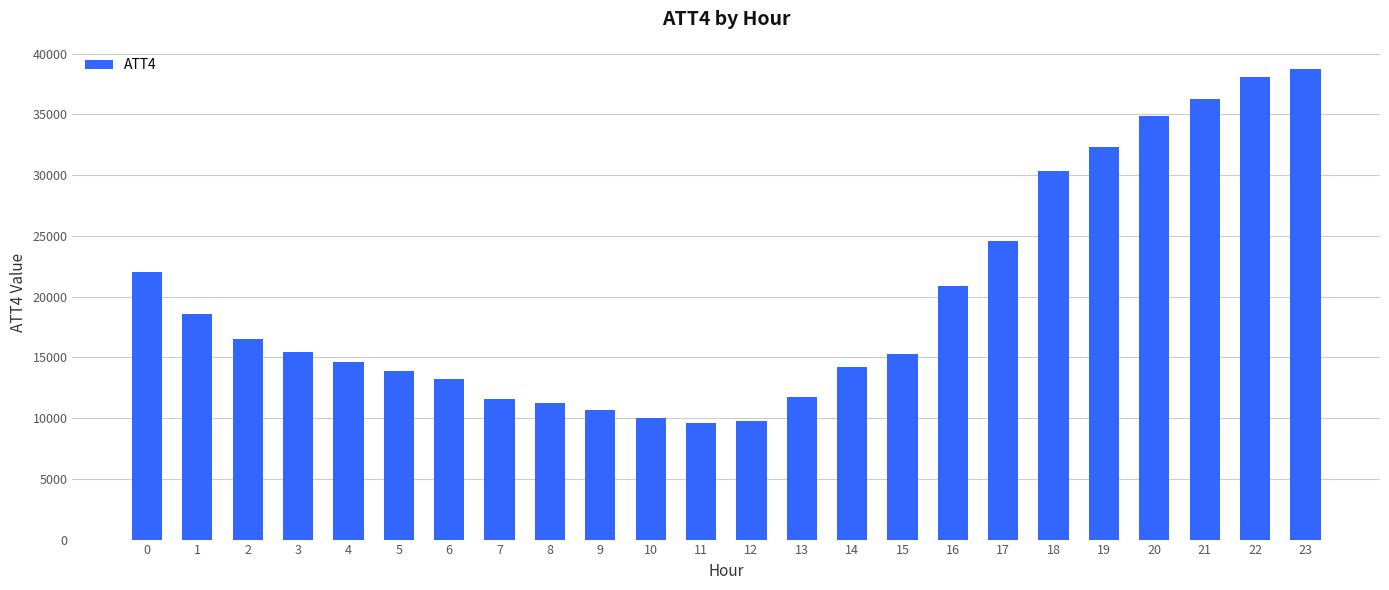

What is the change in value from 1 to 20?

+16300